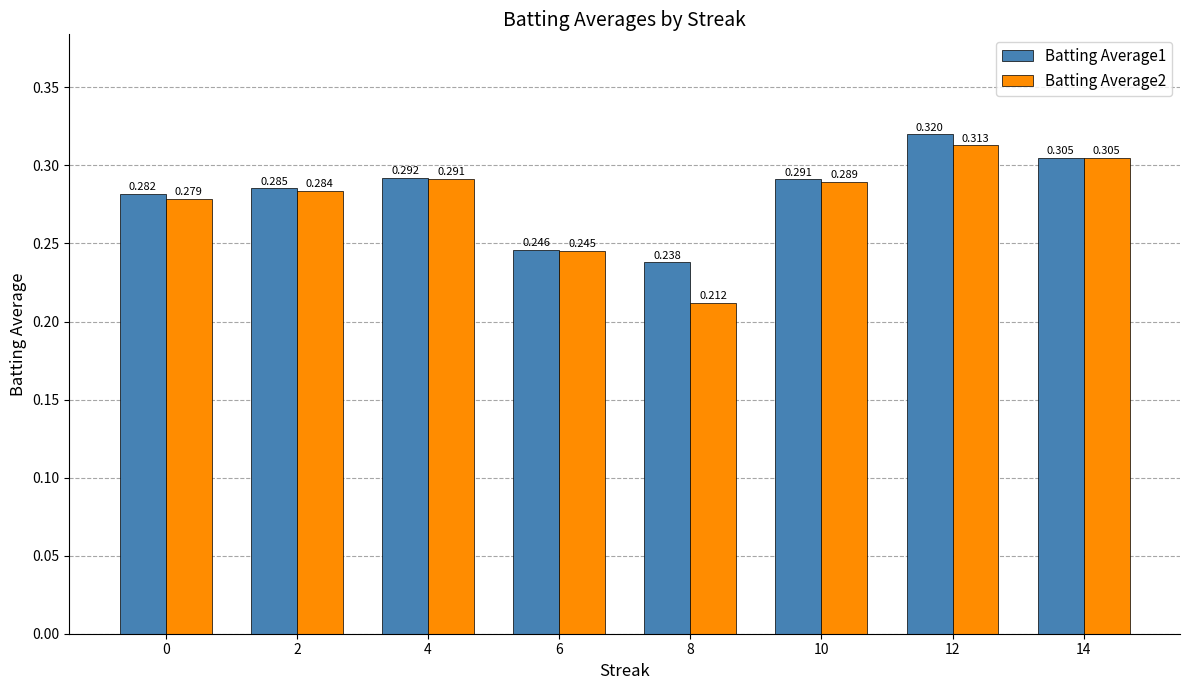

What are all the series names shown in the legend?

Batting Average1, Batting Average2